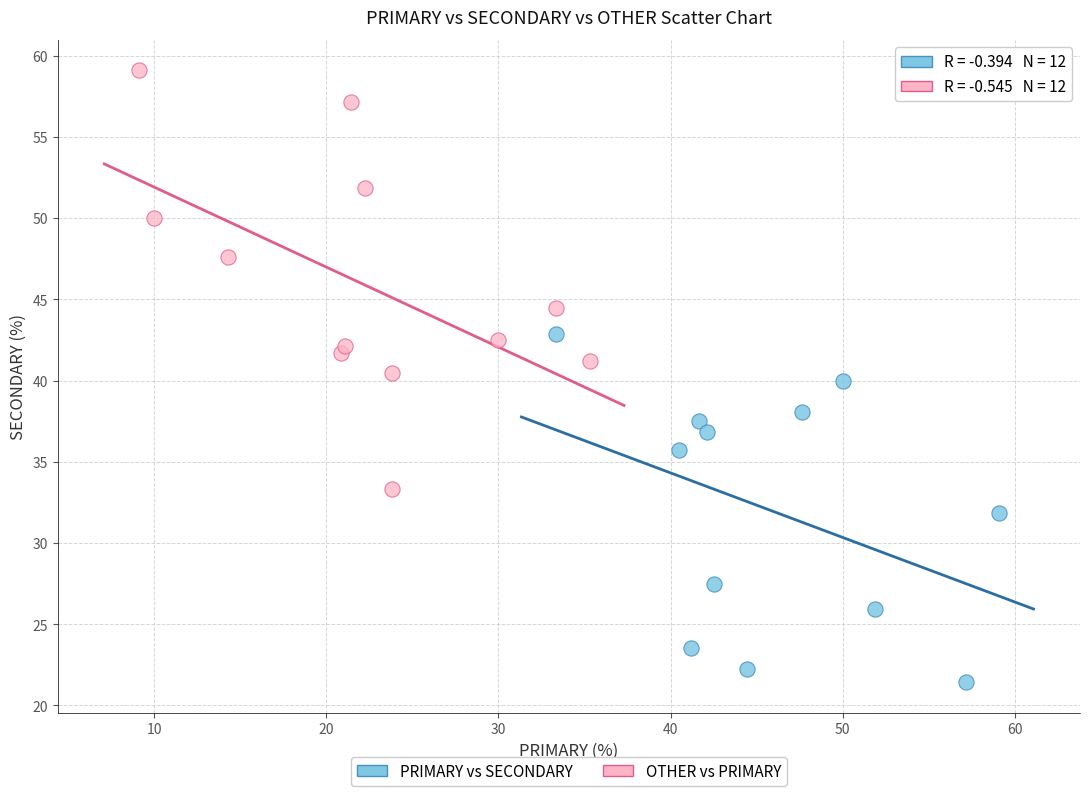

Which series has the widest spread of Y values?

OTHER vs PRIMARY